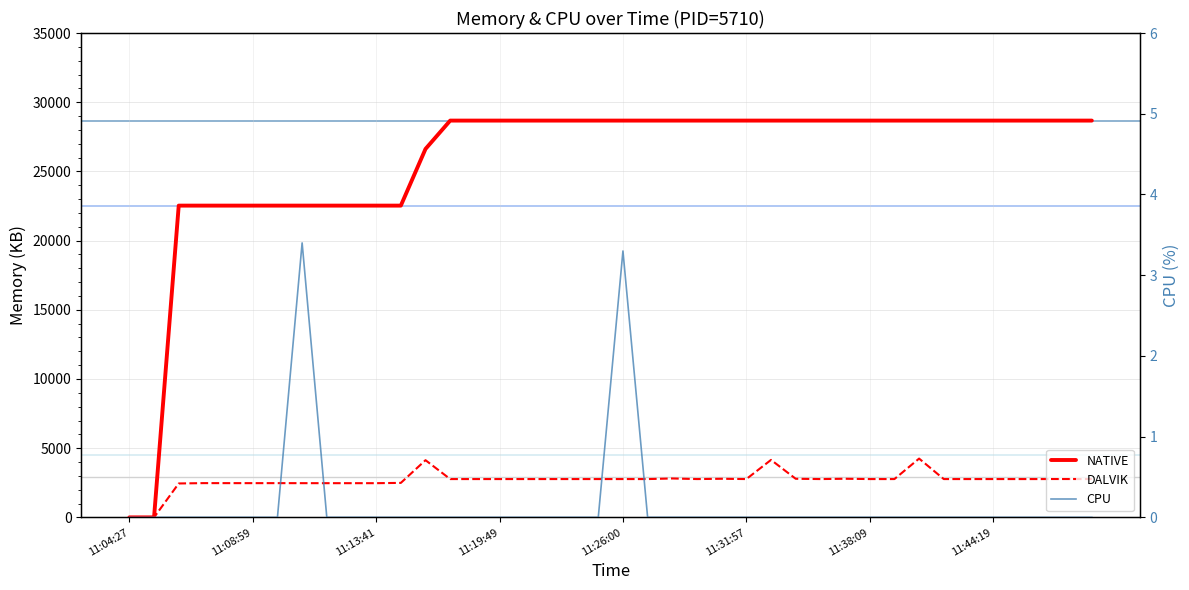

How many lines are shown in the chart?

3